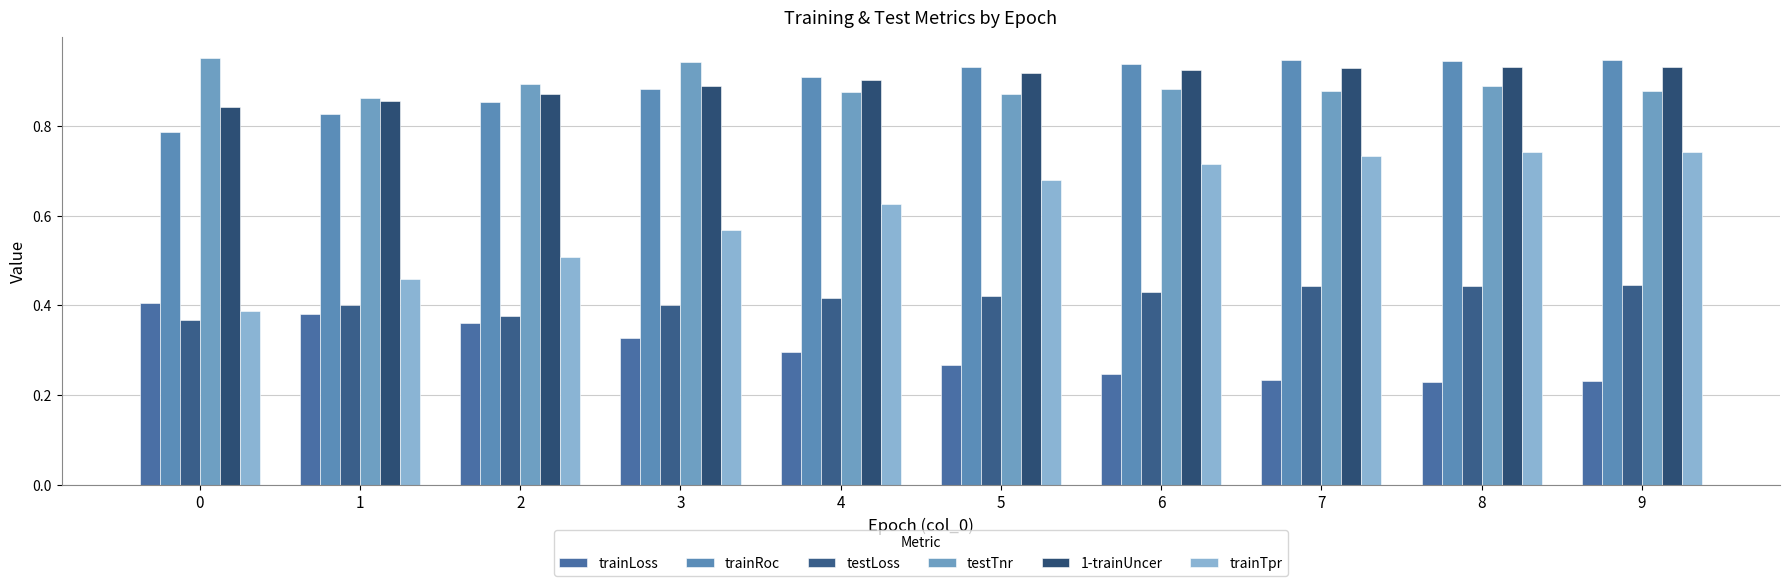

What is the maximum value shown in the chart?

1.0